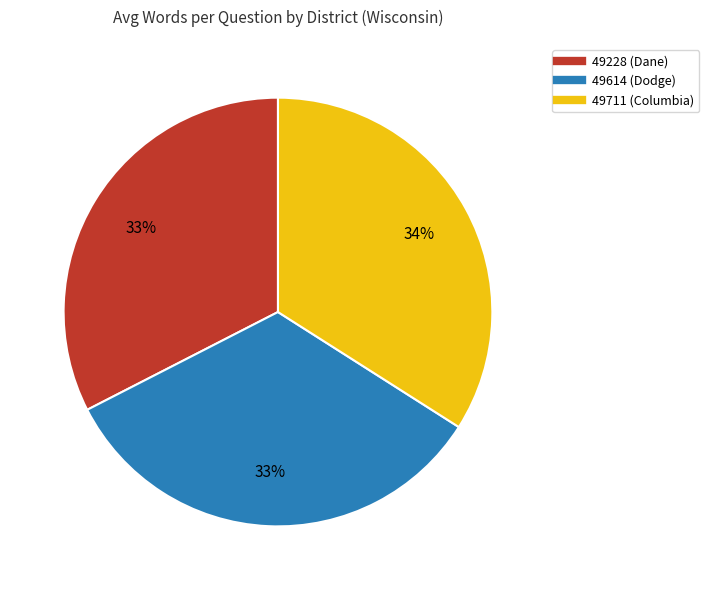

To the nearest percent, what is the combined percentage of 49711 (Columbia) and 49228 (Dane)?

67%